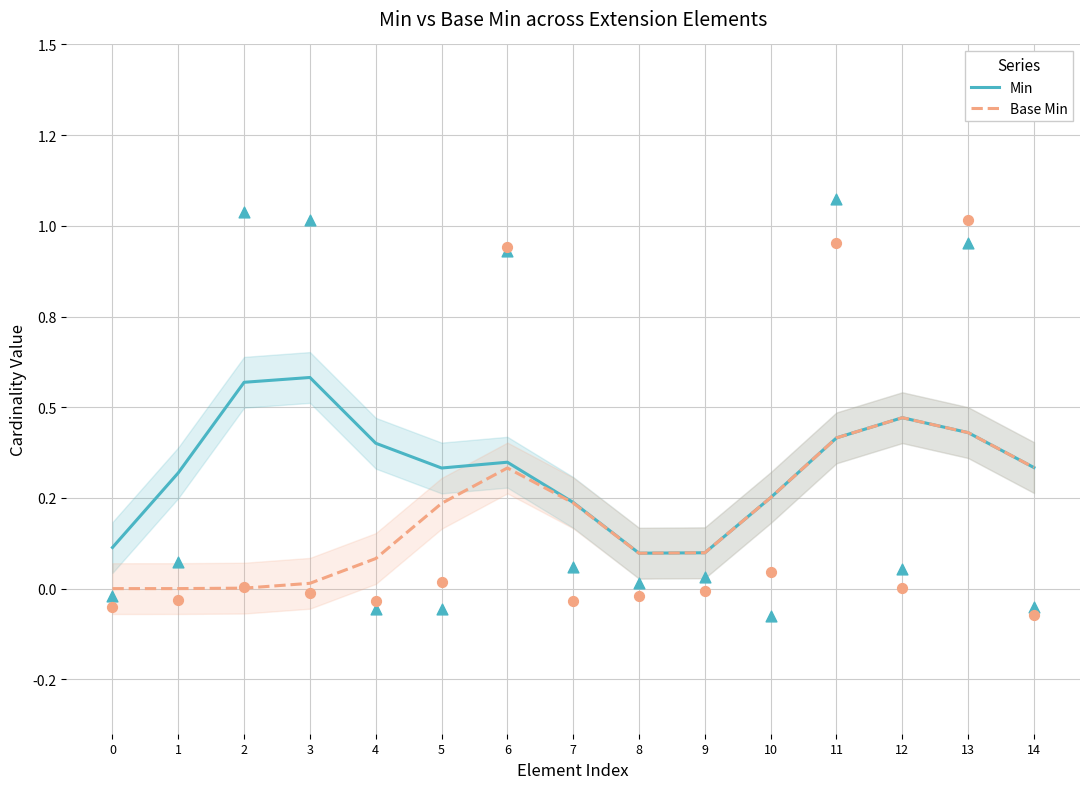

What is the total value across all series at 12?

0.9